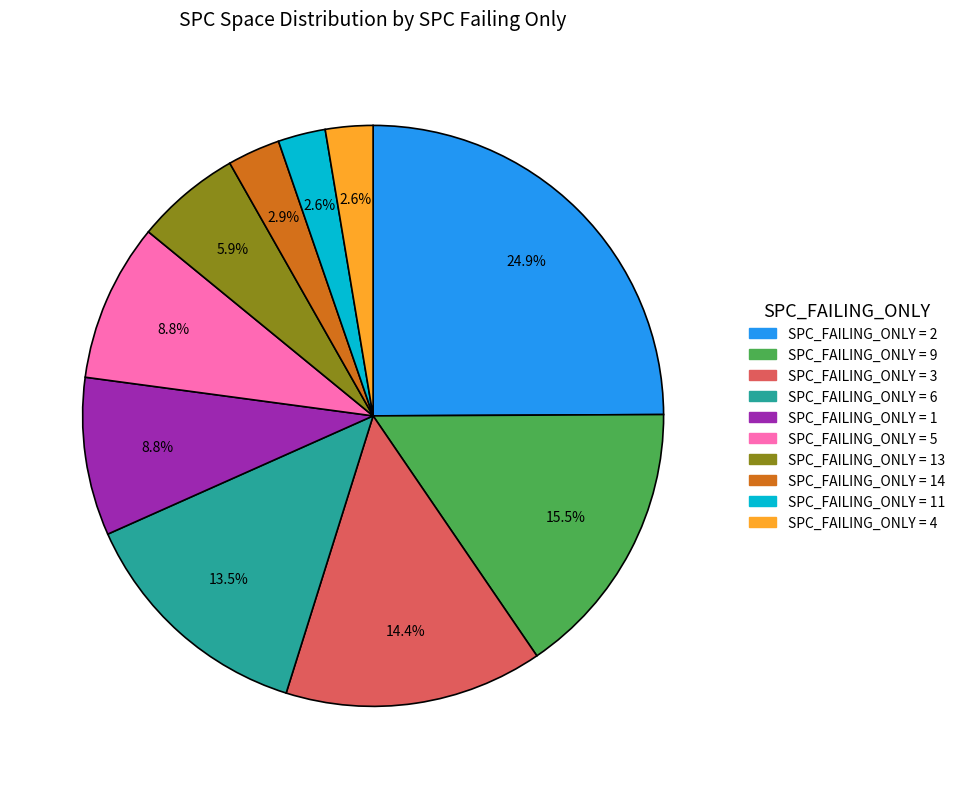

How many segments does this pie chart have?

10